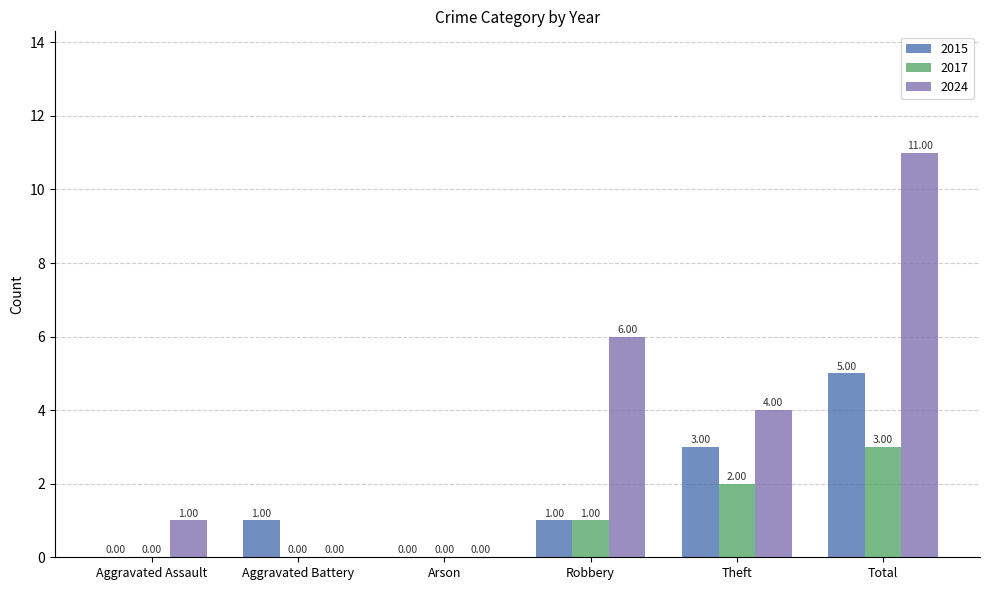

Between Arson and Theft, which series saw the biggest shift?

2024